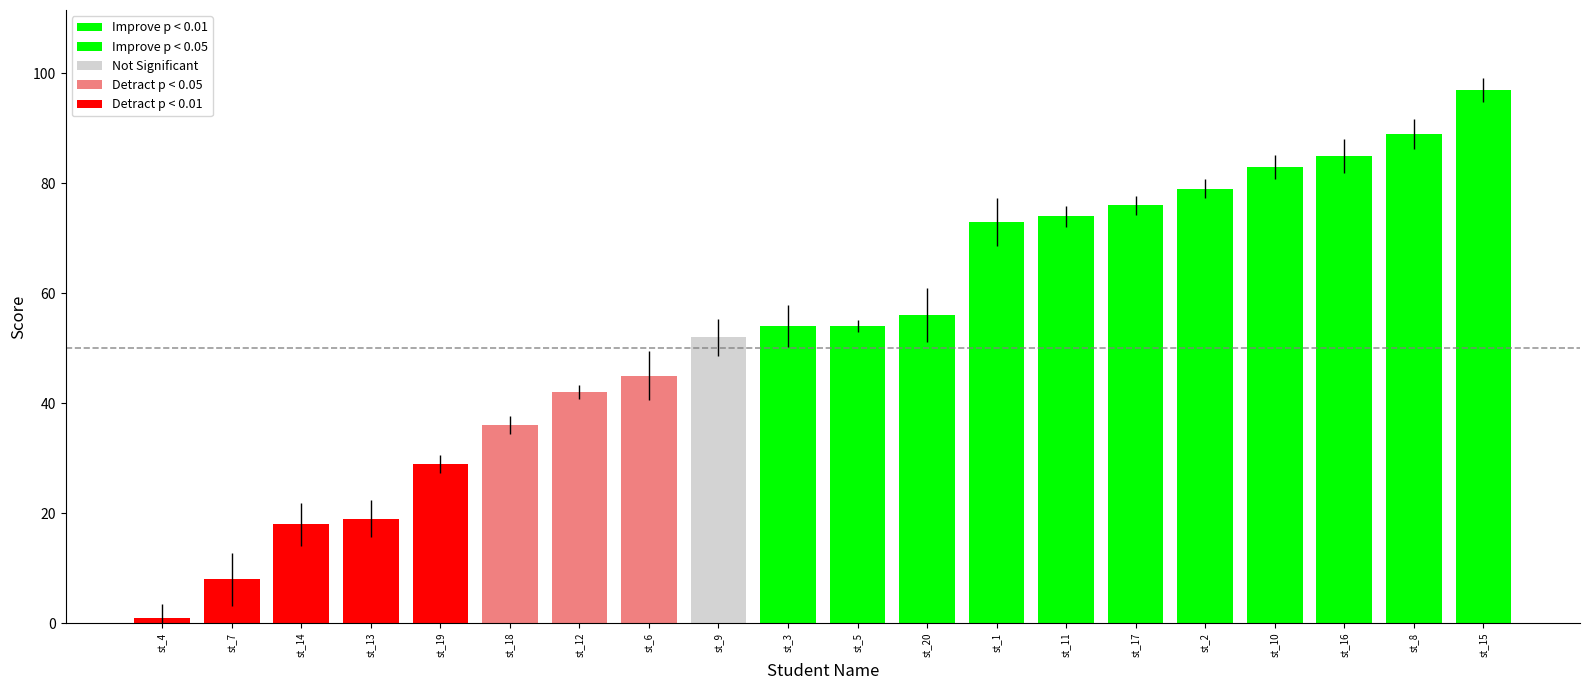

Is it true that the value at st_20 is 99?

False